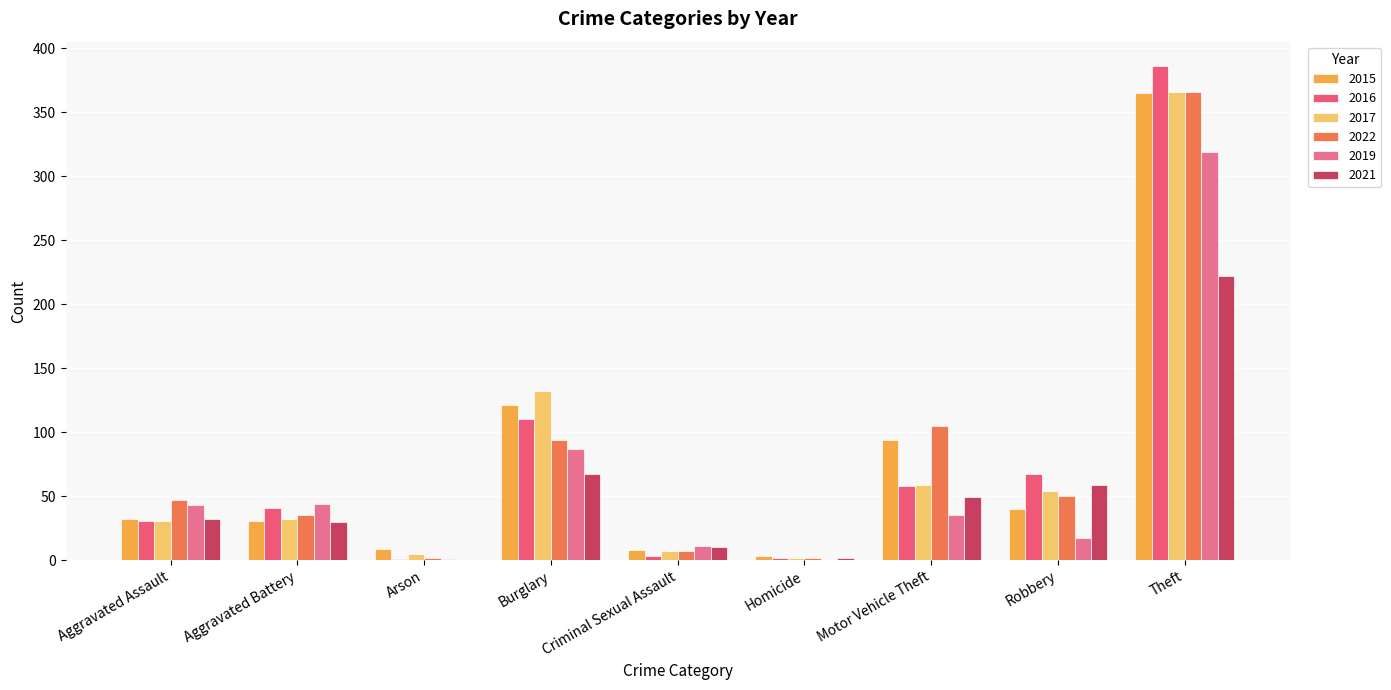

What is the average value of the 2017 series?

76